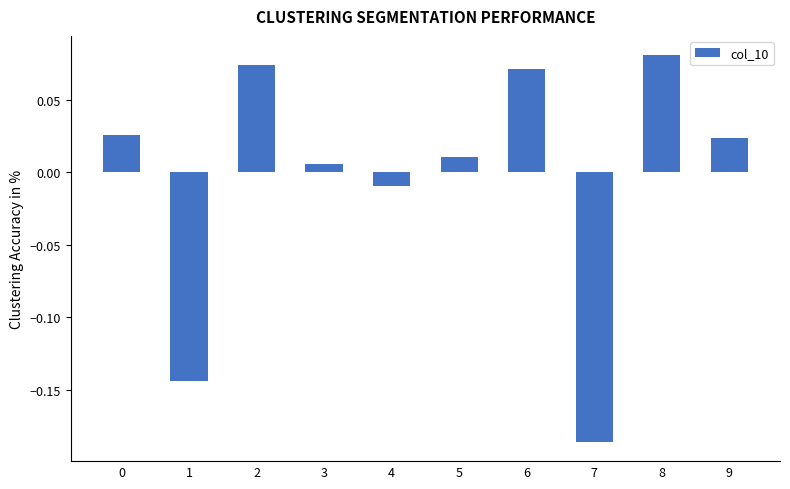

What is the change in value from 1 to 4?

+0.1